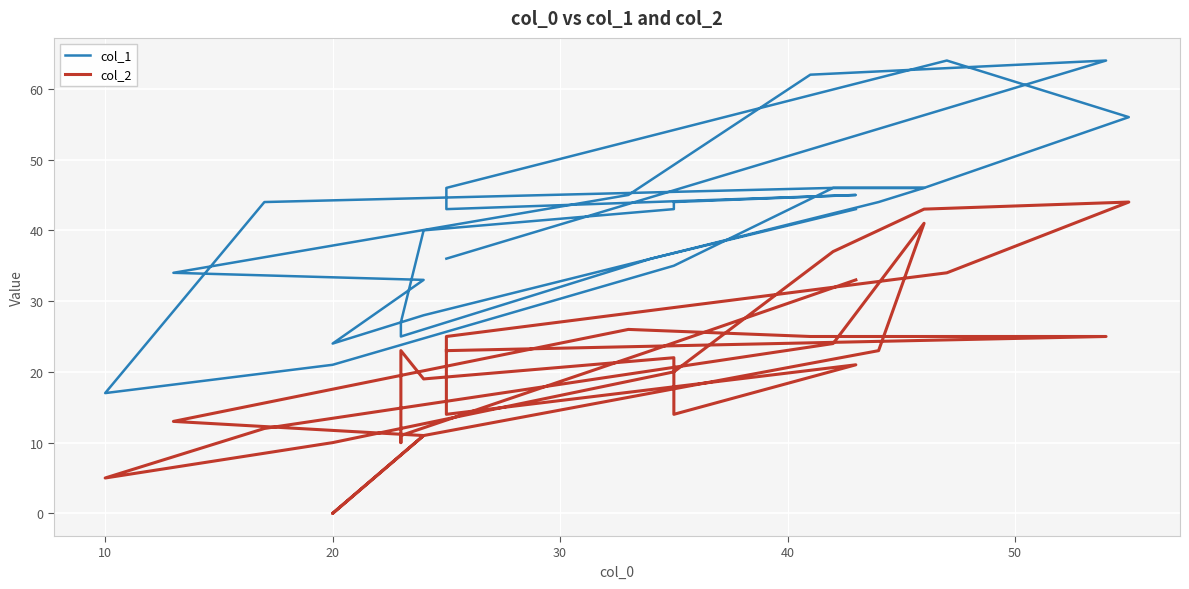

Which series has the widest spread of values?

col_1